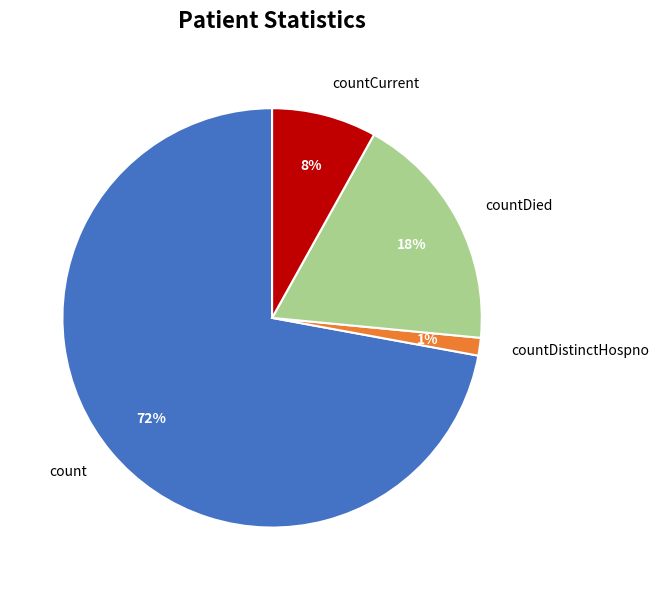

Is it true that countDistinctHospno is 1% of the pie?

True